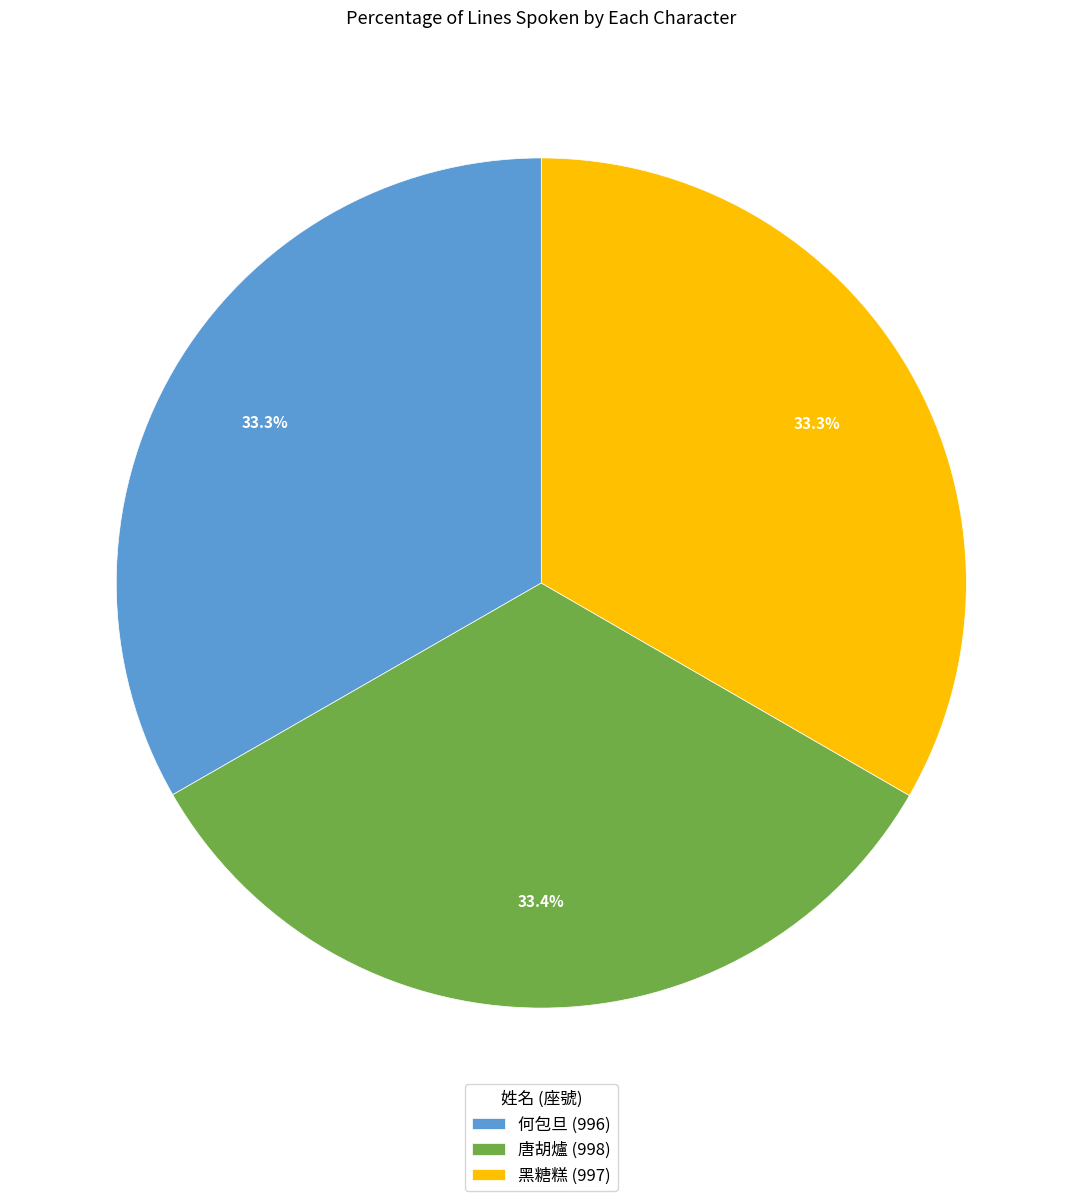

Combined, do 唐胡爐 and 何包旦 account for over 50%?

Yes